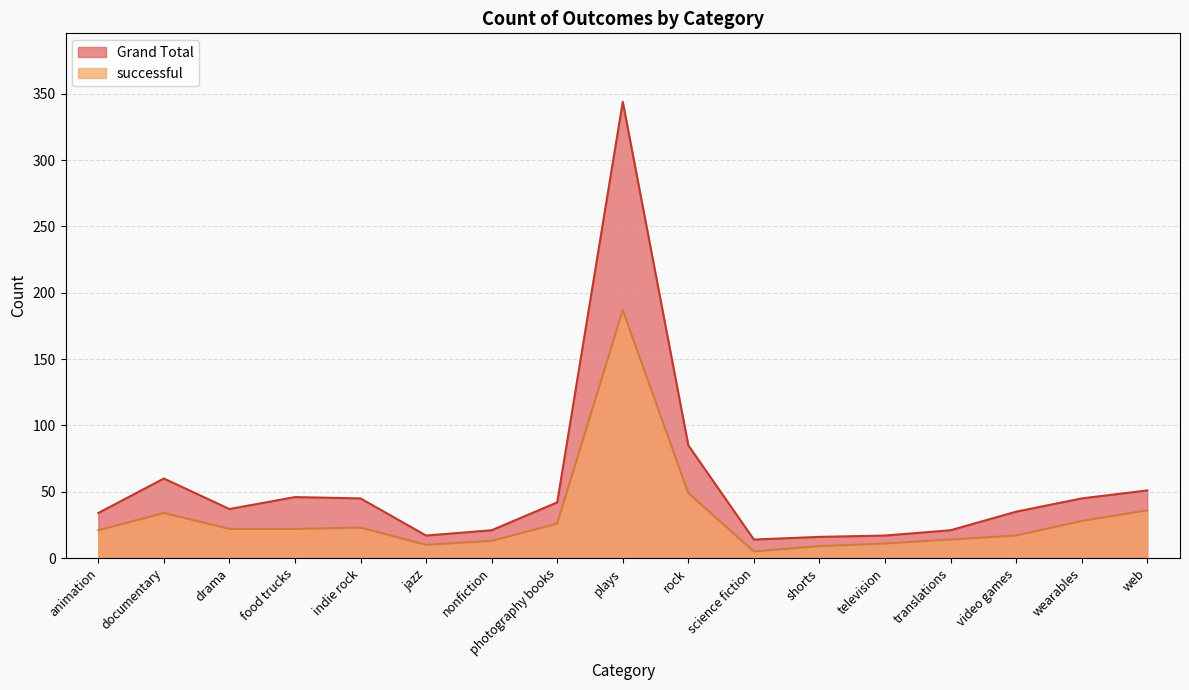

Reading right to left, what are all the values shown in this chart?

Grand Total: web=51	wearables=45	video games=35	translations=21	television=17	shorts=16	science fiction=14	rock=85	plays=344	photography books=42	nonfiction=21	jazz=17	indie rock=45	food trucks=46	drama=37	documentary=60	animation=34
successful: web=36	wearables=28	video games=17	translations=14	television=11	shorts=9	science fiction=5	rock=49	plays=187	photography books=26	nonfiction=13	jazz=10	indie rock=23	food trucks=22	drama=22	documentary=34	animation=21